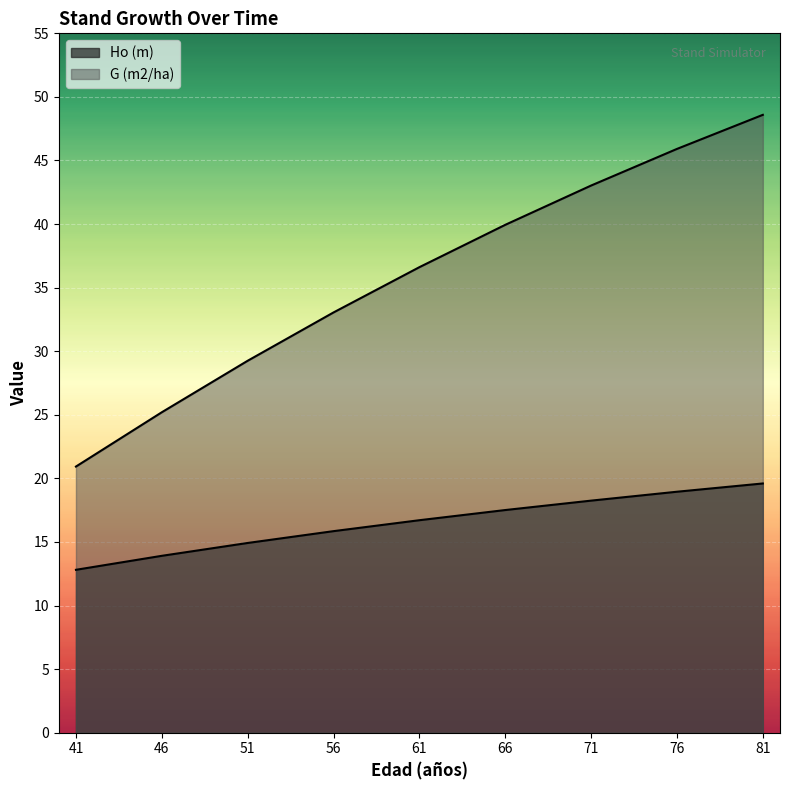

Rank the series by their average value, from highest to lowest.

G (m2/ha), Ho (m)